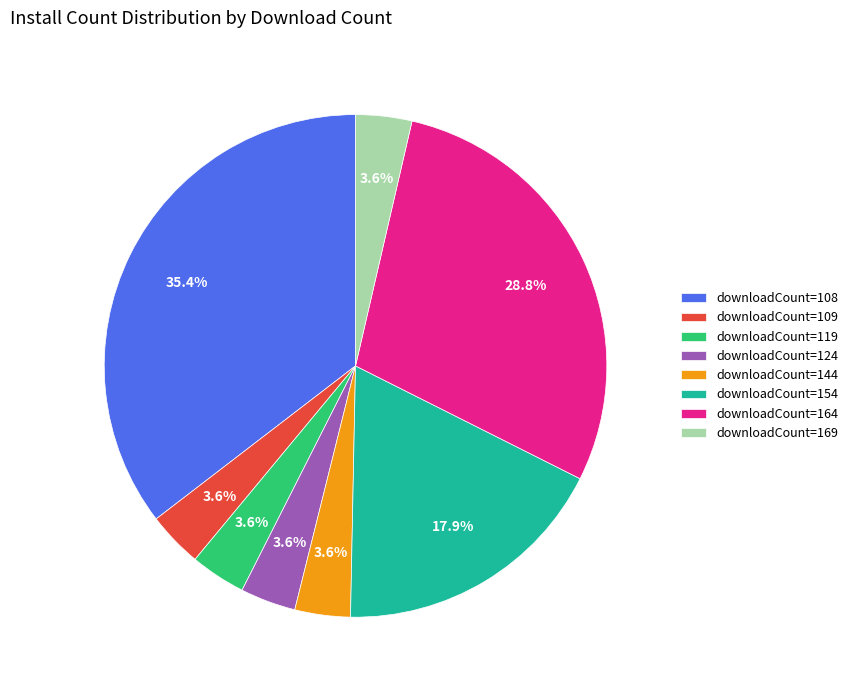

What is the total percentage of downloadCount=144 and downloadCount=108?

39.0%